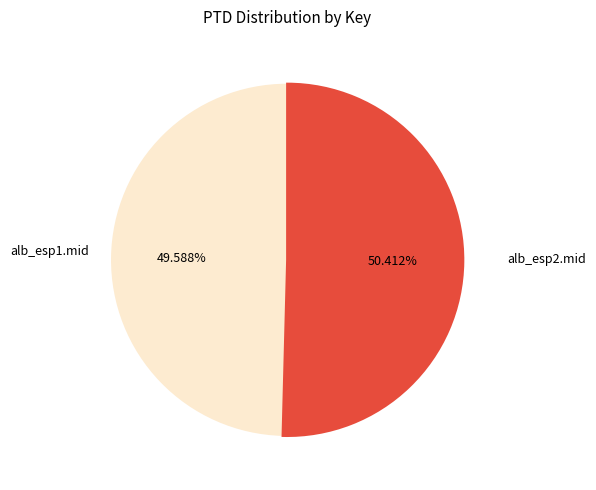

Does any single category account for the majority?

Yes